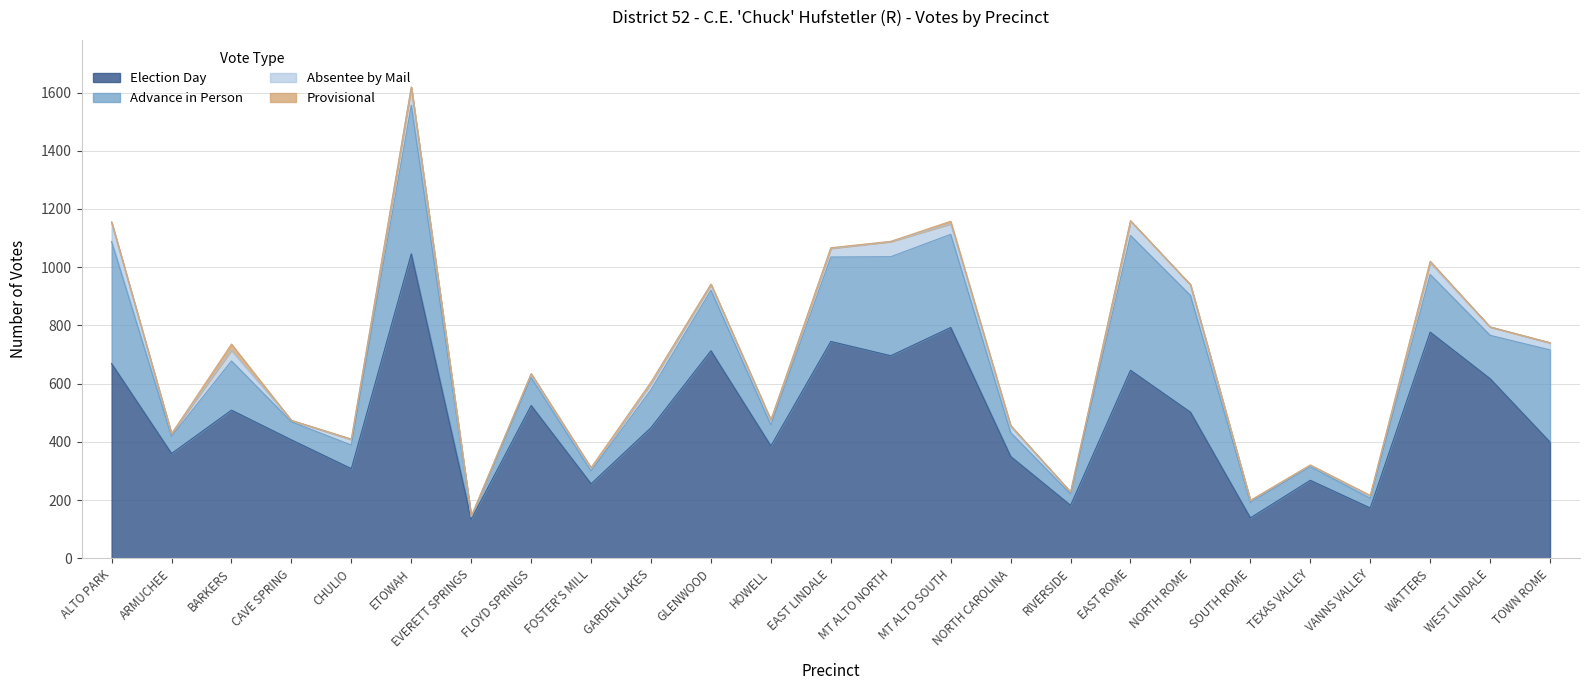

Reading left to right, extract all data points from this chart.

Election Day: ALTO PARK=669	ARMUCHEE=360	BARKERS=509	CAVE SPRING=407	CHULIO=308	ETOWAH=1046	EVERETT SPRINGS=134	FLOYD SPRINGS=525	FOSTER'S MILL=256	GARDEN LAKES=449	GLENWOOD=713	HOWELL=386	EAST LINDALE=745	MT ALTO NORTH=696	MT ALTO SOUTH=793	NORTH CAROLINA=350	RIVERSIDE=182	EAST ROME=646	NORTH ROME=502	SOUTH ROME=139	TEXAS VALLEY=268	VANNS VALLEY=173	WATTERS=777	WEST LINDALE=617	TOWN ROME=399
Absentee by Mail: ALTO PARK=65	ARMUCHEE=9	BARKERS=37	CAVE SPRING=5	CHULIO=19	ETOWAH=62	EVERETT SPRINGS=0	FLOYD SPRINGS=13	FOSTER'S MILL=8	GARDEN LAKES=22	GLENWOOD=20	HOWELL=17	EAST LINDALE=30	MT ALTO NORTH=52	MT ALTO SOUTH=36	NORTH CAROLINA=22	RIVERSIDE=7	EAST ROME=50	NORTH ROME=37	SOUTH ROME=7	TEXAS VALLEY=4	VANNS VALLEY=8	WATTERS=41	WEST LINDALE=29	TOWN ROME=24
Advance in Person: ALTO PARK=419	ARMUCHEE=59	BARKERS=169	CAVE SPRING=62	CHULIO=81	ETOWAH=510	EVERETT SPRINGS=9	FLOYD SPRINGS=96	FOSTER'S MILL=44	GARDEN LAKES=130	GLENWOOD=208	HOWELL=72	EAST LINDALE=290	MT ALTO NORTH=340	MT ALTO SOUTH=320	NORTH CAROLINA=82	RIVERSIDE=39	EAST ROME=463	NORTH ROME=401	SOUTH ROME=53	TEXAS VALLEY=47	VANNS VALLEY=33	WATTERS=198	WEST LINDALE=149	TOWN ROME=317
Provisional: ALTO PARK=3	ARMUCHEE=0	BARKERS=21	CAVE SPRING=0	CHULIO=2	ETOWAH=1	EVERETT SPRINGS=1	FLOYD SPRINGS=0	FOSTER'S MILL=4	GARDEN LAKES=5	GLENWOOD=1	HOWELL=0	EAST LINDALE=2	MT ALTO NORTH=1	MT ALTO SOUTH=9	NORTH CAROLINA=3	RIVERSIDE=0	EAST ROME=1	NORTH ROME=0	SOUTH ROME=0	TEXAS VALLEY=2	VANNS VALLEY=2	WATTERS=5	WEST LINDALE=0	TOWN ROME=1